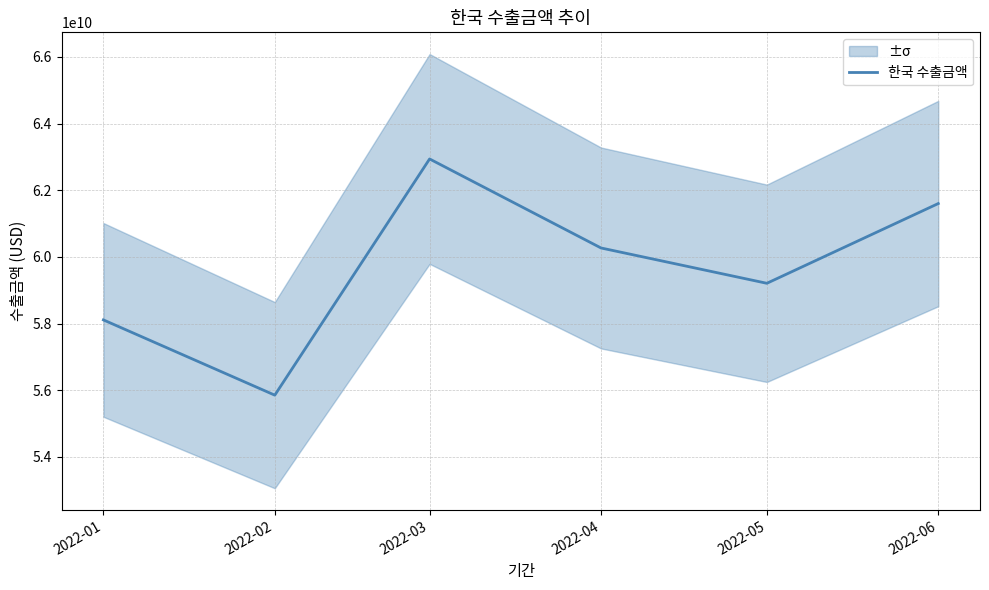

Which has a higher value, 2022-03 or 2022-06?

2022-03